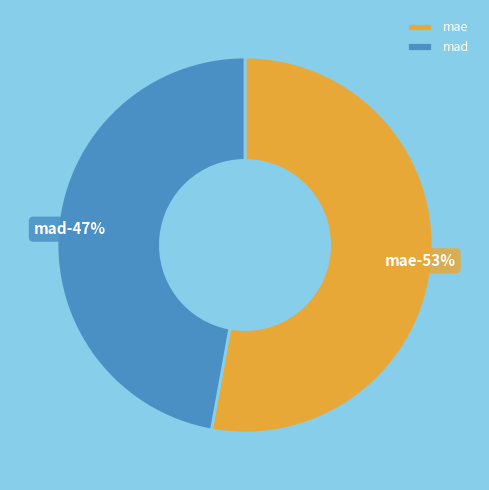

Which has a higher value, mad or mae?

mae